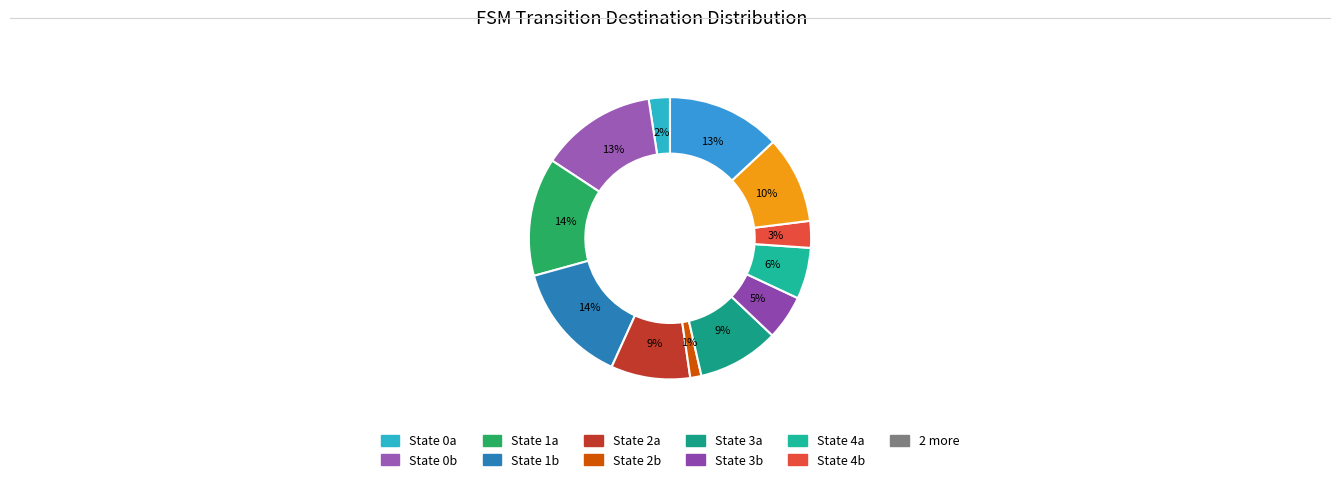

Count the number of slices in the pie.

12